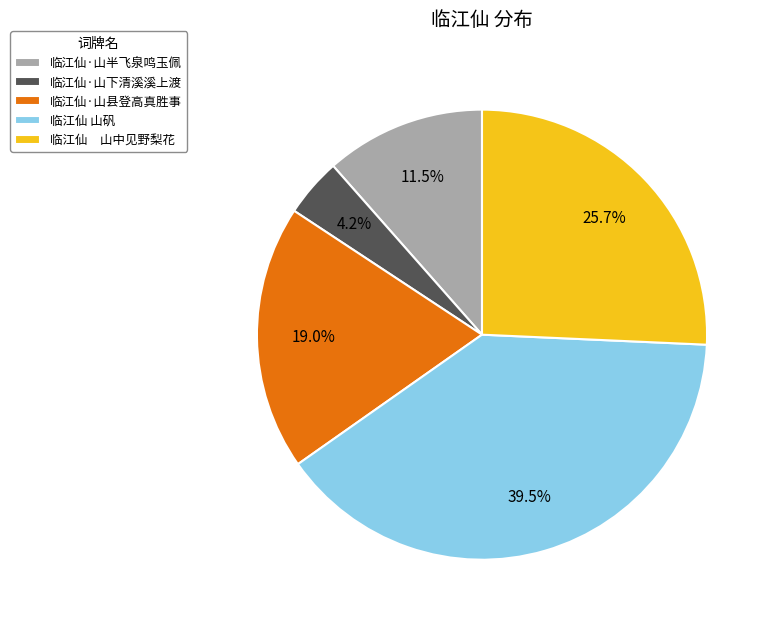

To the nearest percent, what is the combined percentage of 临江仙·山下清溪溪上渡 and 临江仙·山半飞泉鸣玉佩?

16%